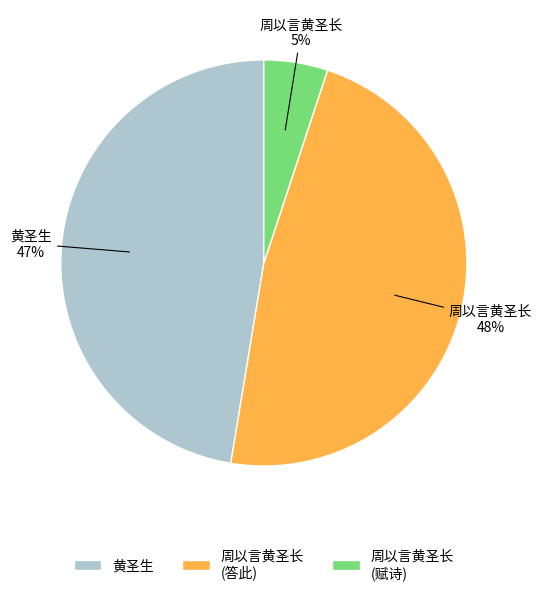

To the nearest percent, what percentage of the pie is 黄圣生?

47%